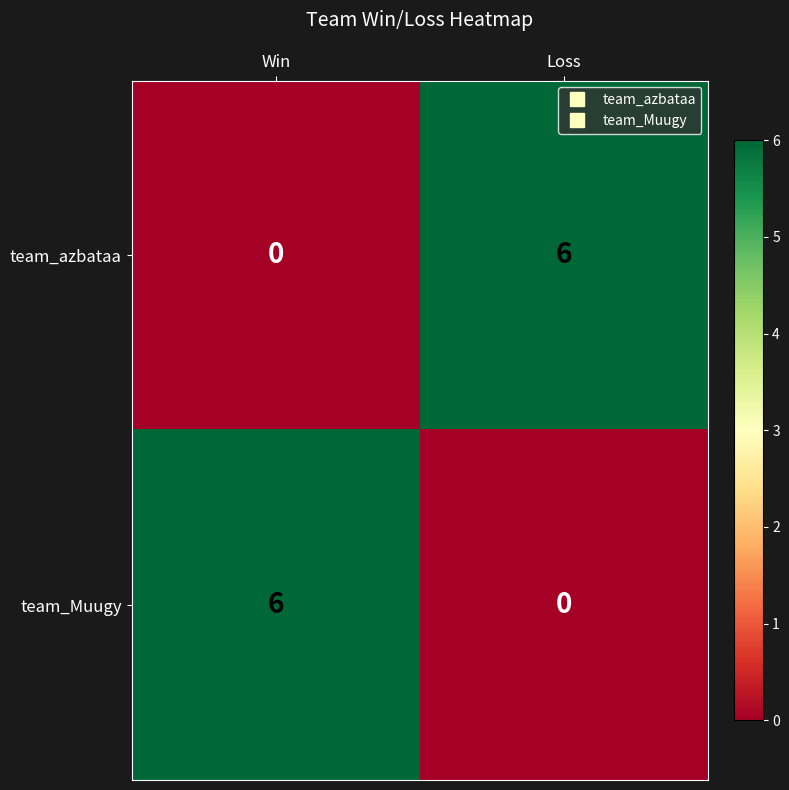

How many categories are shown in the chart?

2